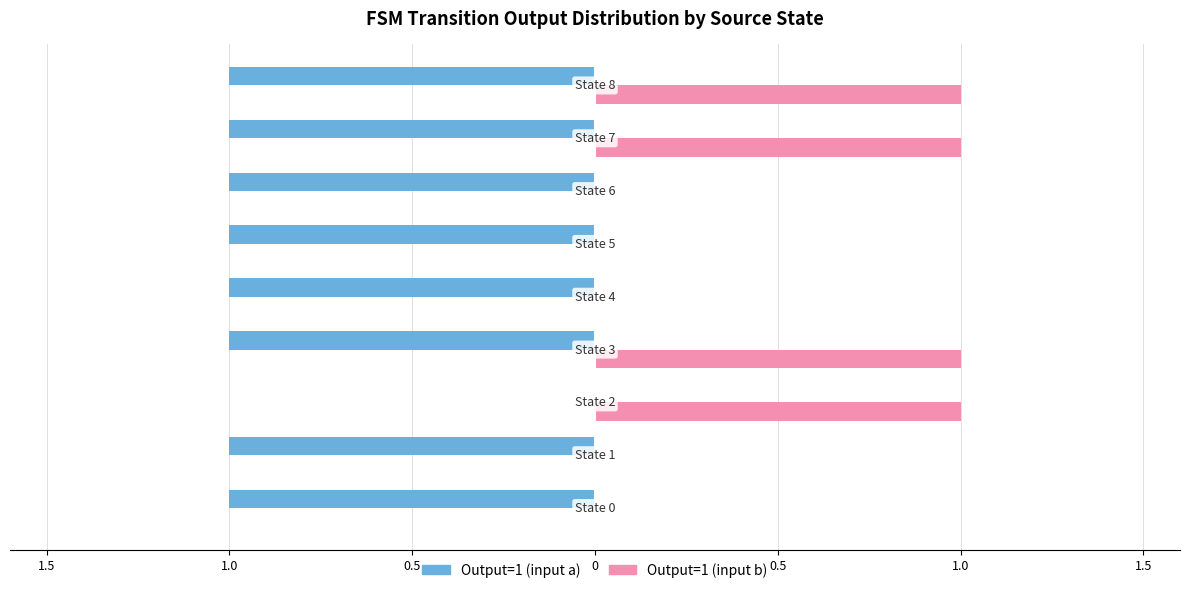

What are all the series names shown in the legend?

Output=1 (input a), Output=1 (input b)